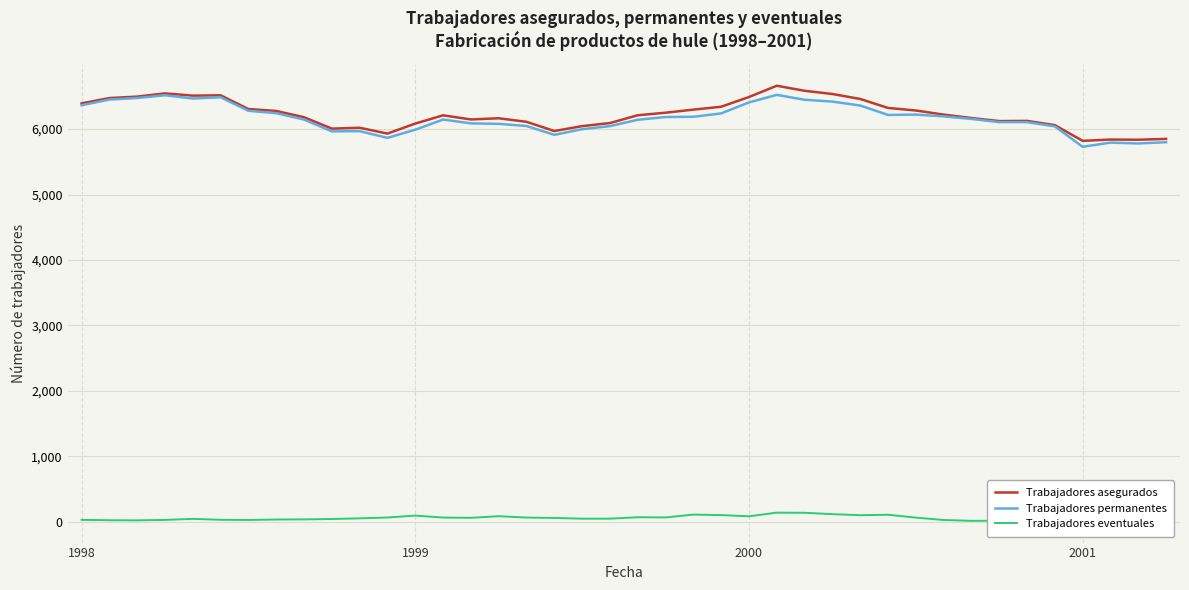

True or false: Trabajadores eventuales and Trabajadores permanentes cross at least once.

False